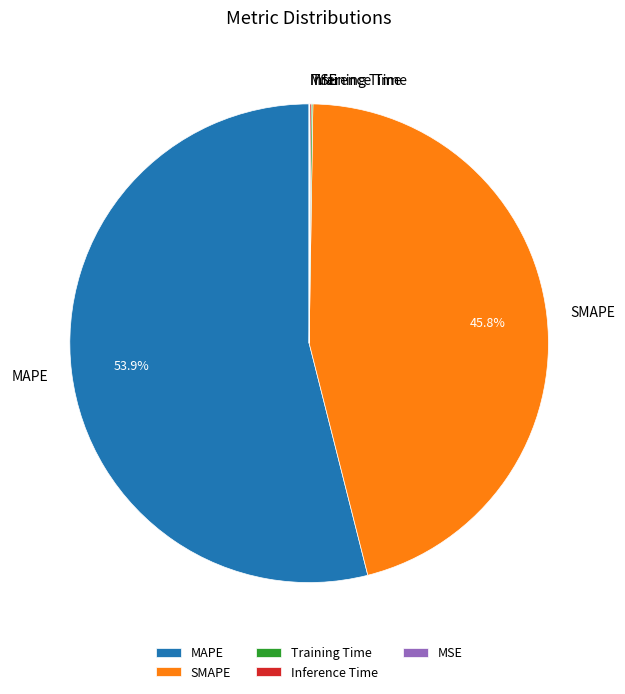

What is the largest slice in the pie chart?

MAPE